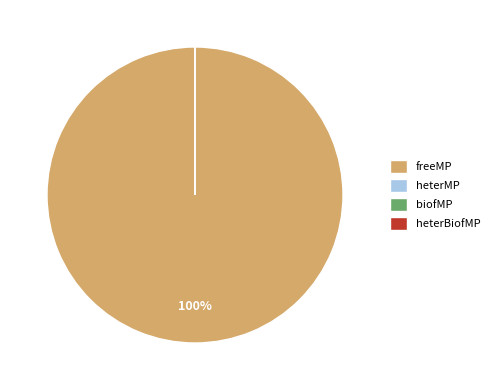

How many segments does this pie chart have?

4